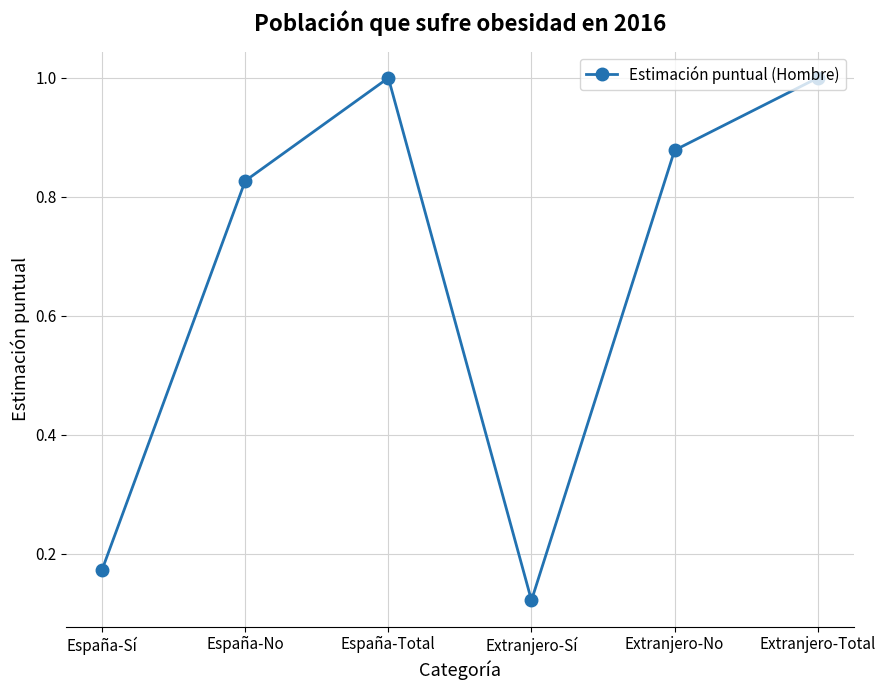

What is the sum of the values at Extranjero-No and España-Total?

1.9